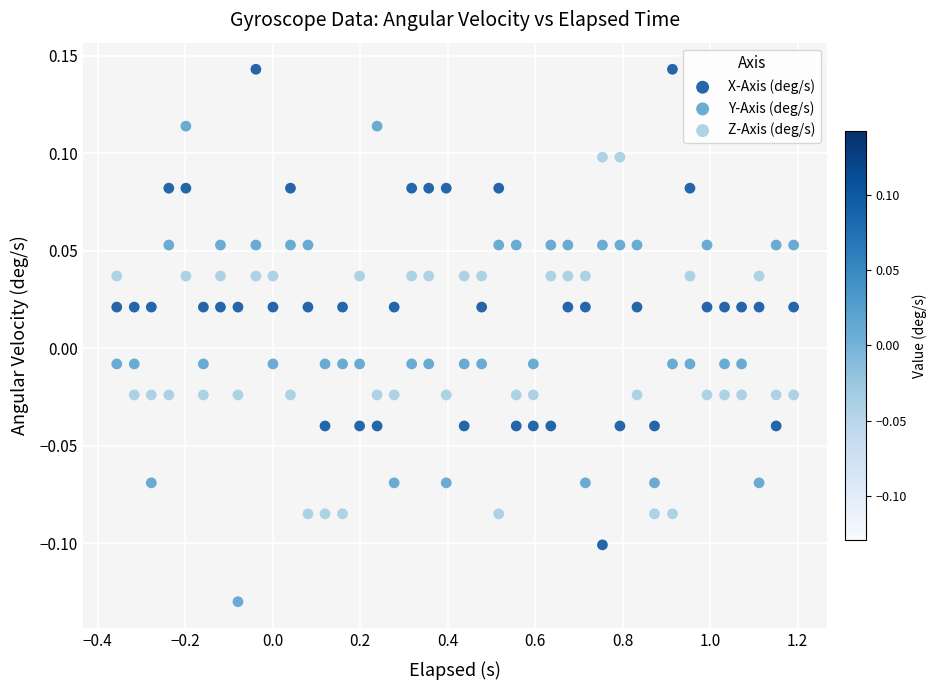

Across all data points, what is the range of Y values (max minus min)?

0.3